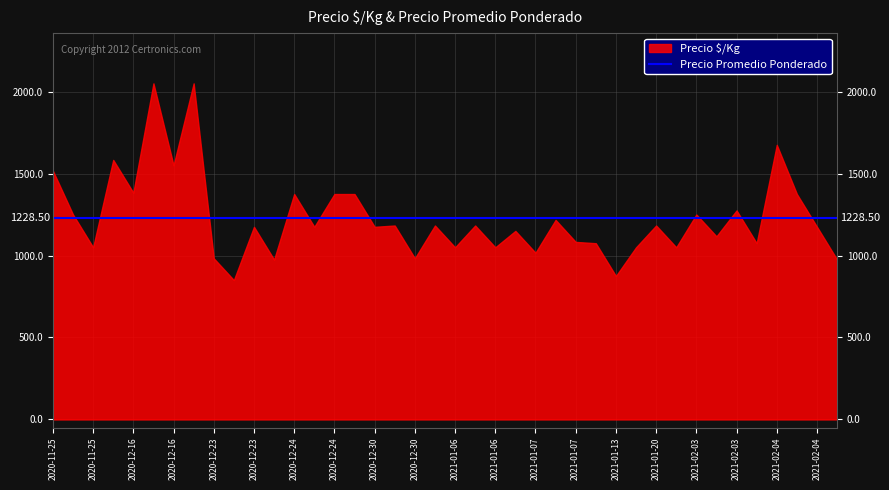

What is the label of the 40th point from the left?

2021-02-04